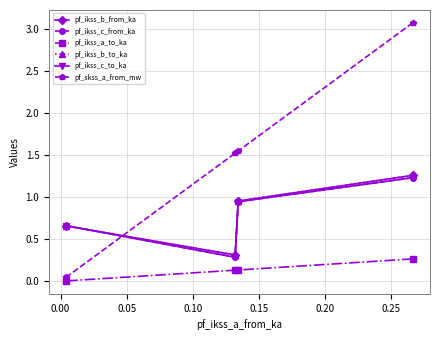

How many values in the pf_skss_a_from_mw series exceed 1?

3